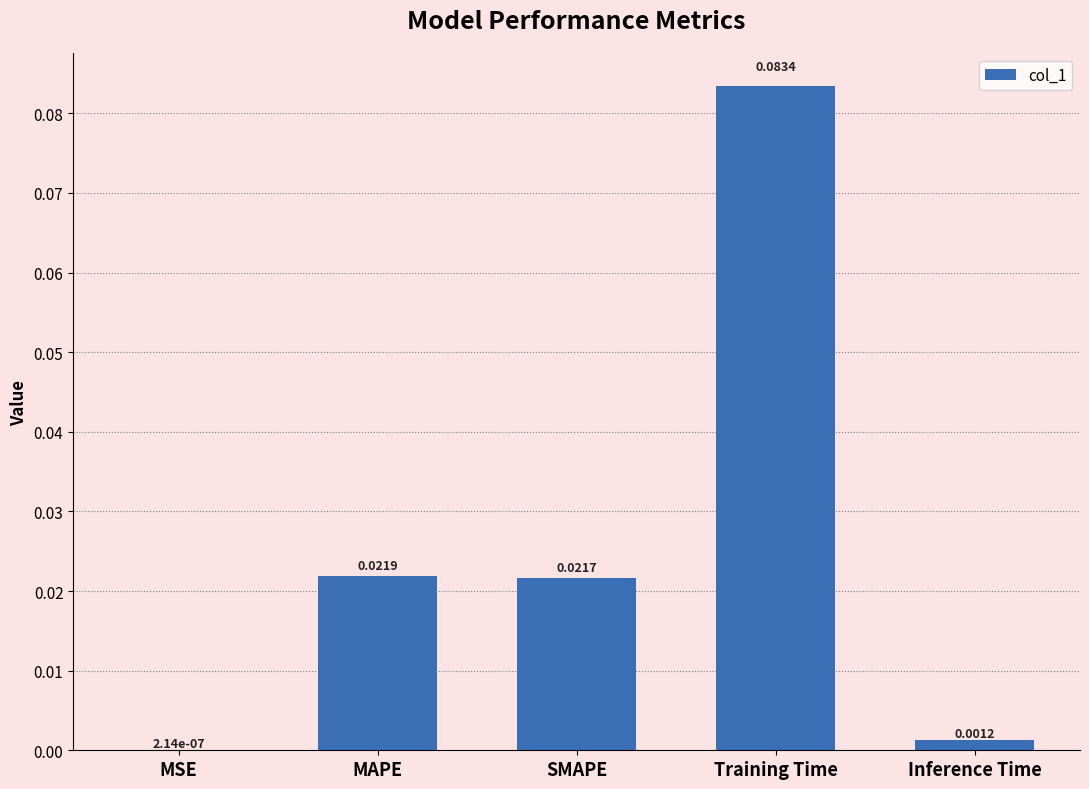

Which has a higher value, MSE or Inference Time?

Inference Time